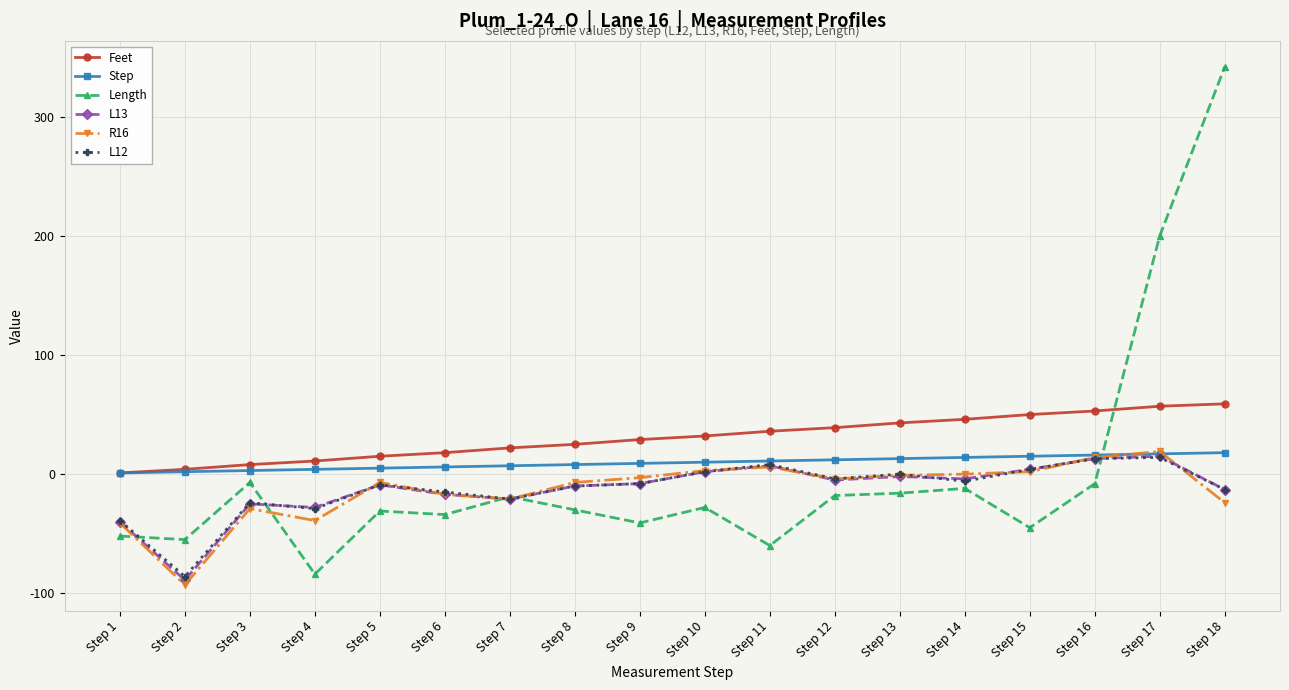

How many values in Length are above zero?

2